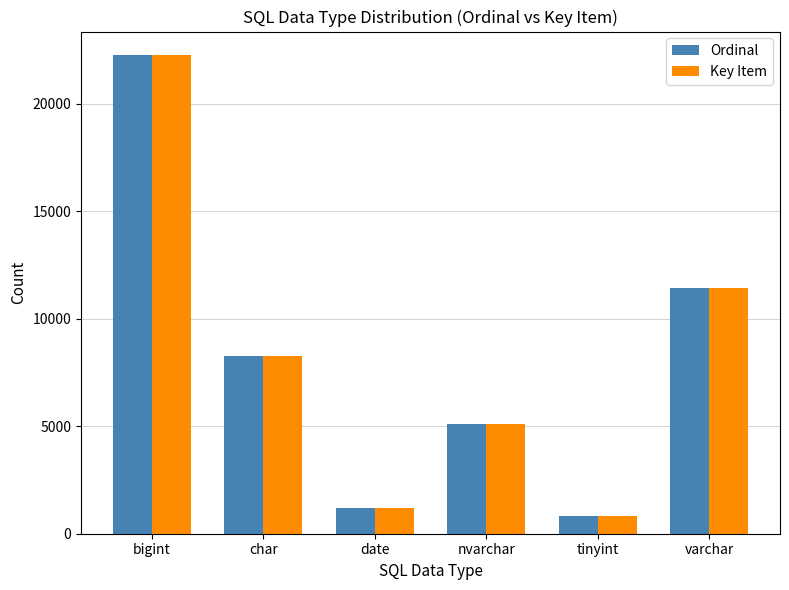

What is the difference between the maximum and second lowest values in the Key Item series?

21050